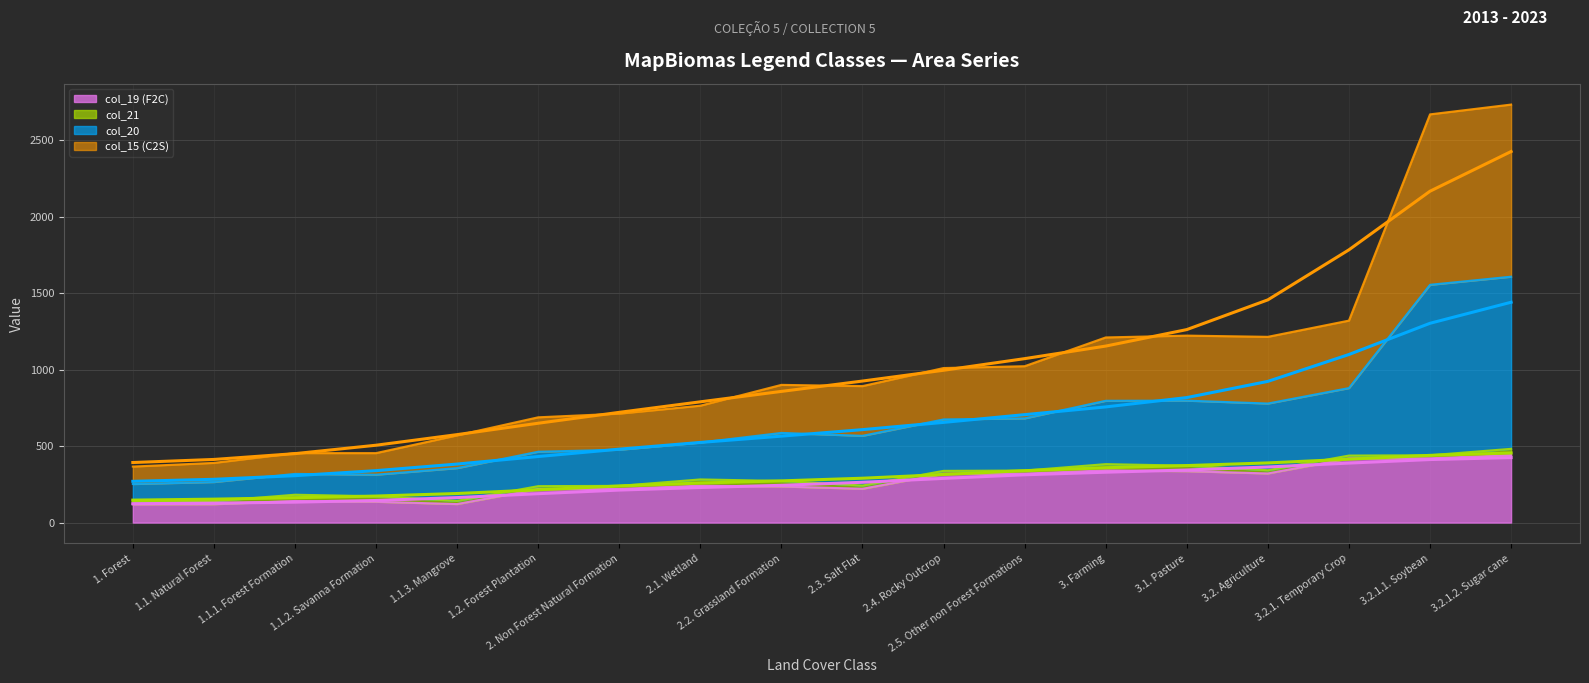

Which category has the lowest value in the col_19 (F2C) series?

1. Forest